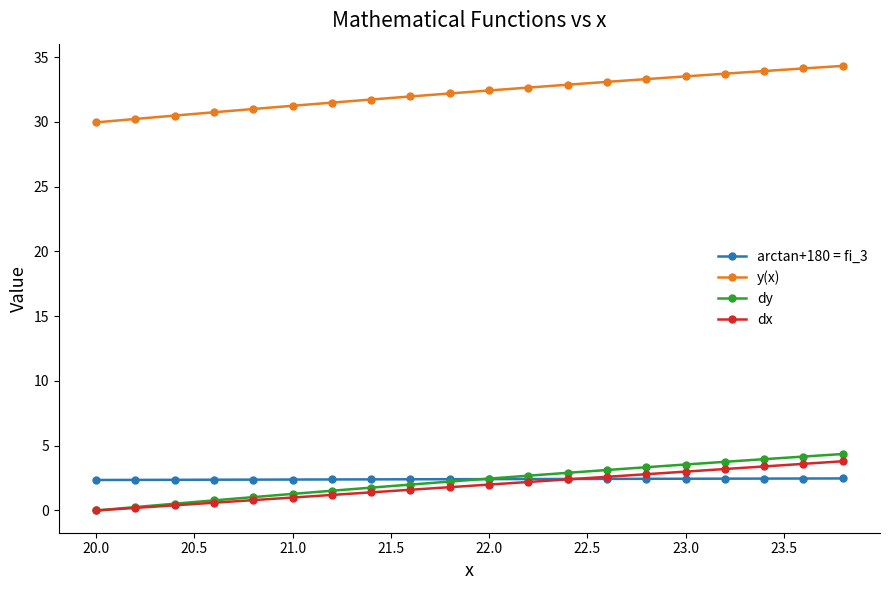

True or false: y(x) and dx intersect in this chart.

False